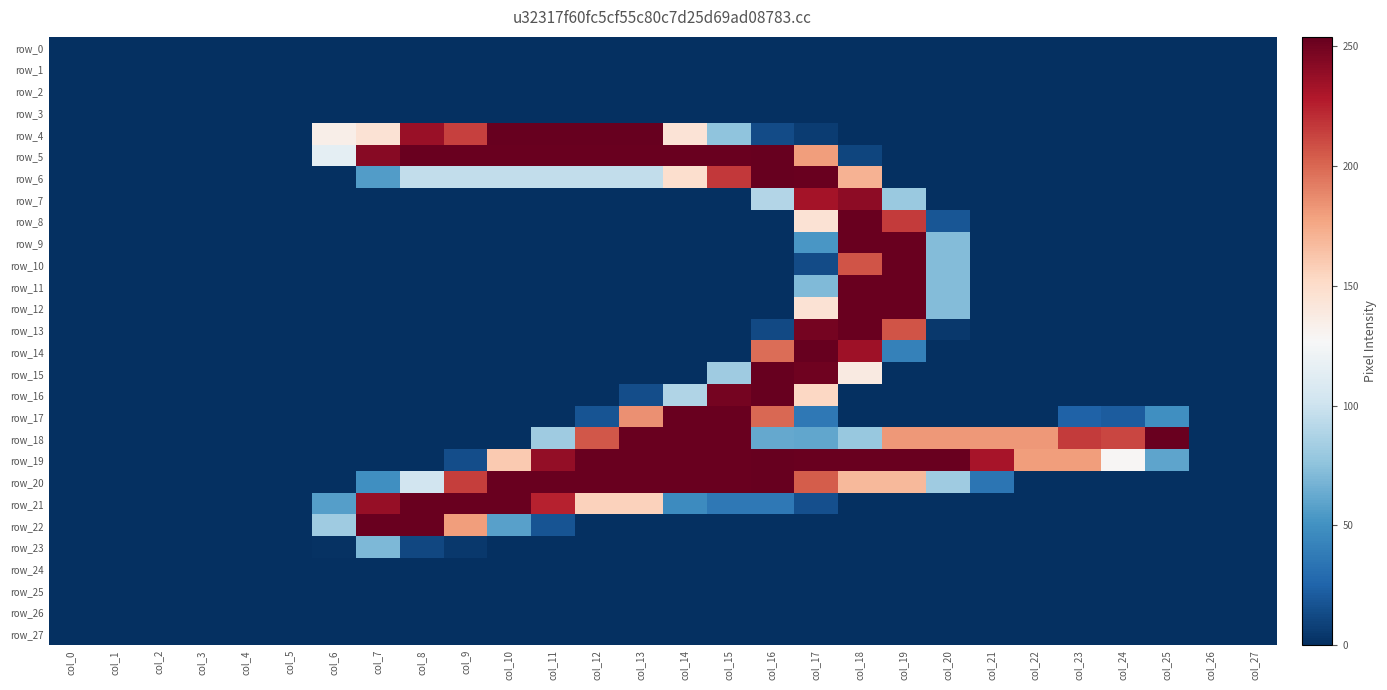

Which series has the largest range (max minus min)?

row_4